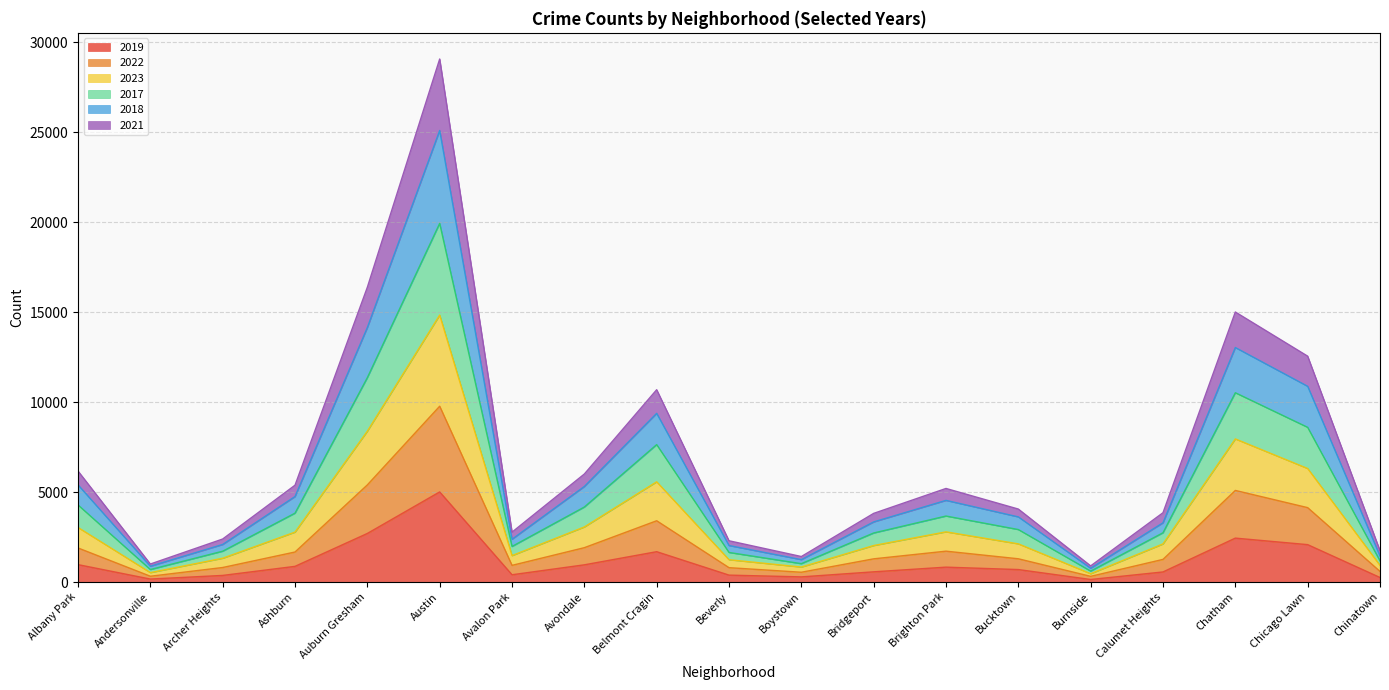

Between Avalon Park and Bridgeport, which is larger?

Bridgeport